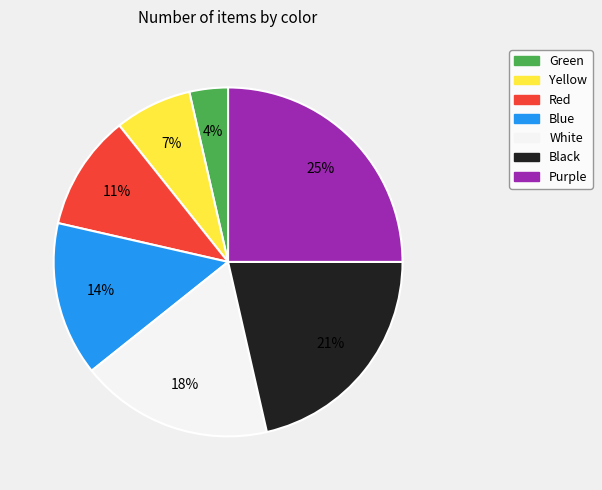

Is there a majority slice in this chart?

No